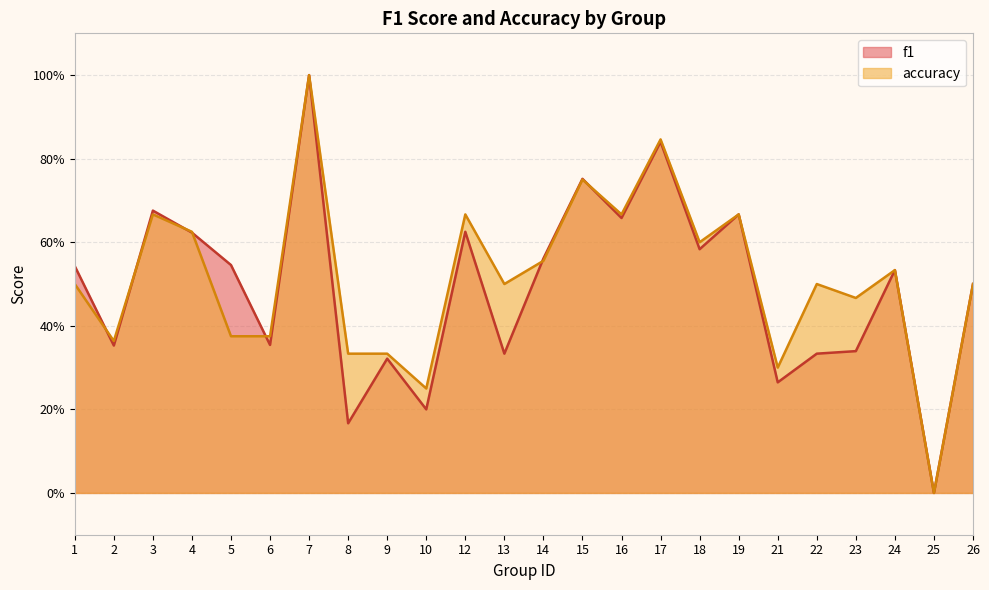

After their last crossing, which series has the higher values: f1 or accuracy?

accuracy